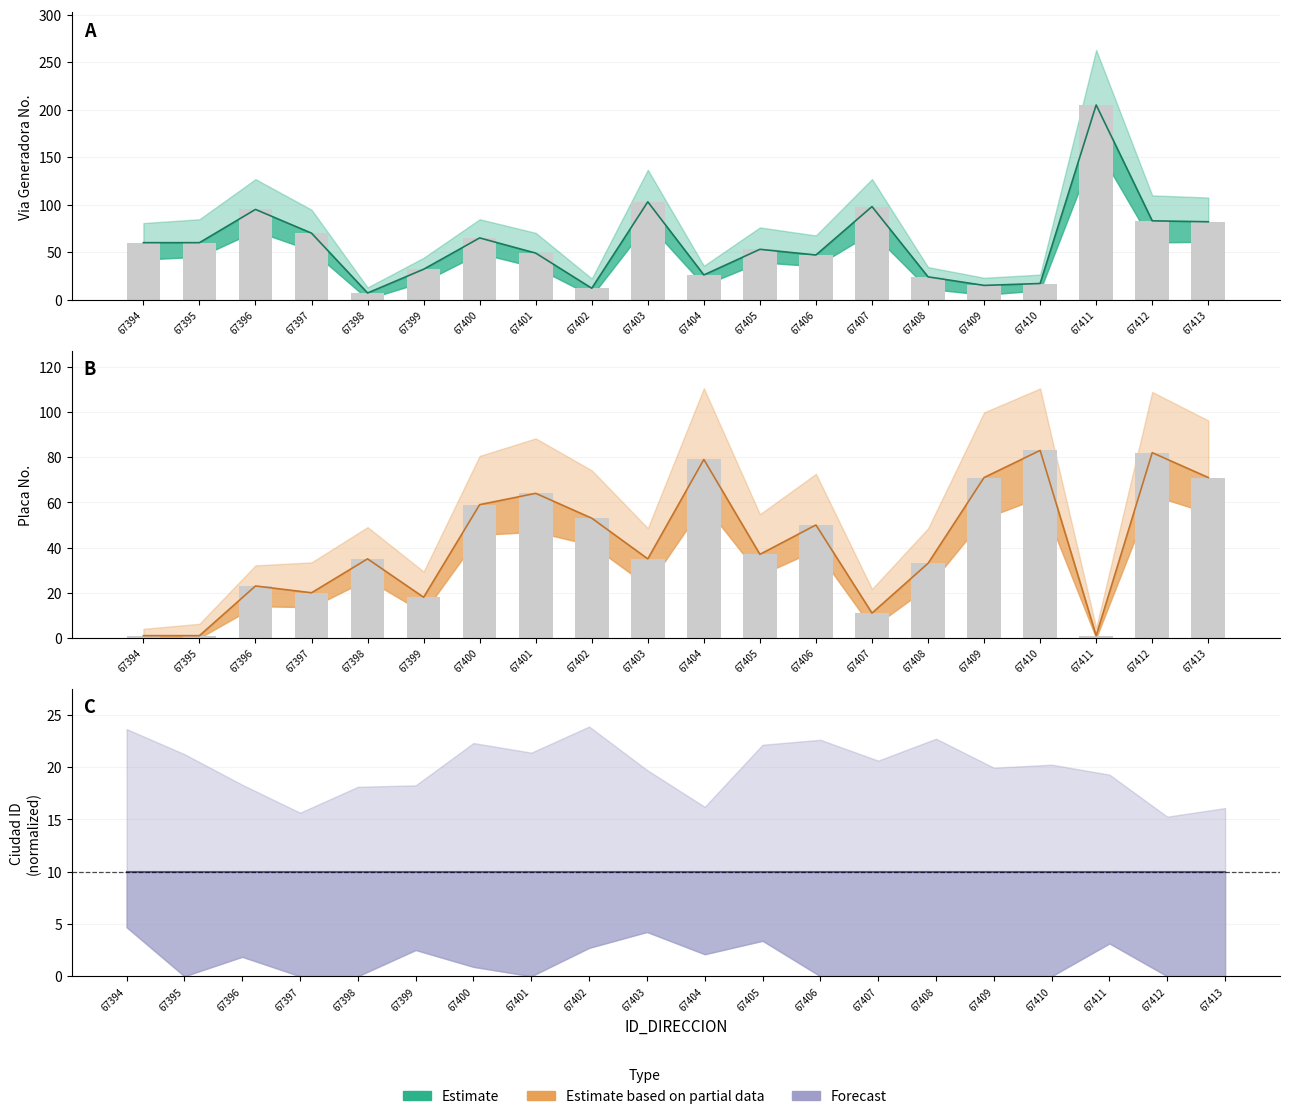

Which category has the highest value in the NUMERO_VIA_GENERADORA_DIRECCION series?

67411